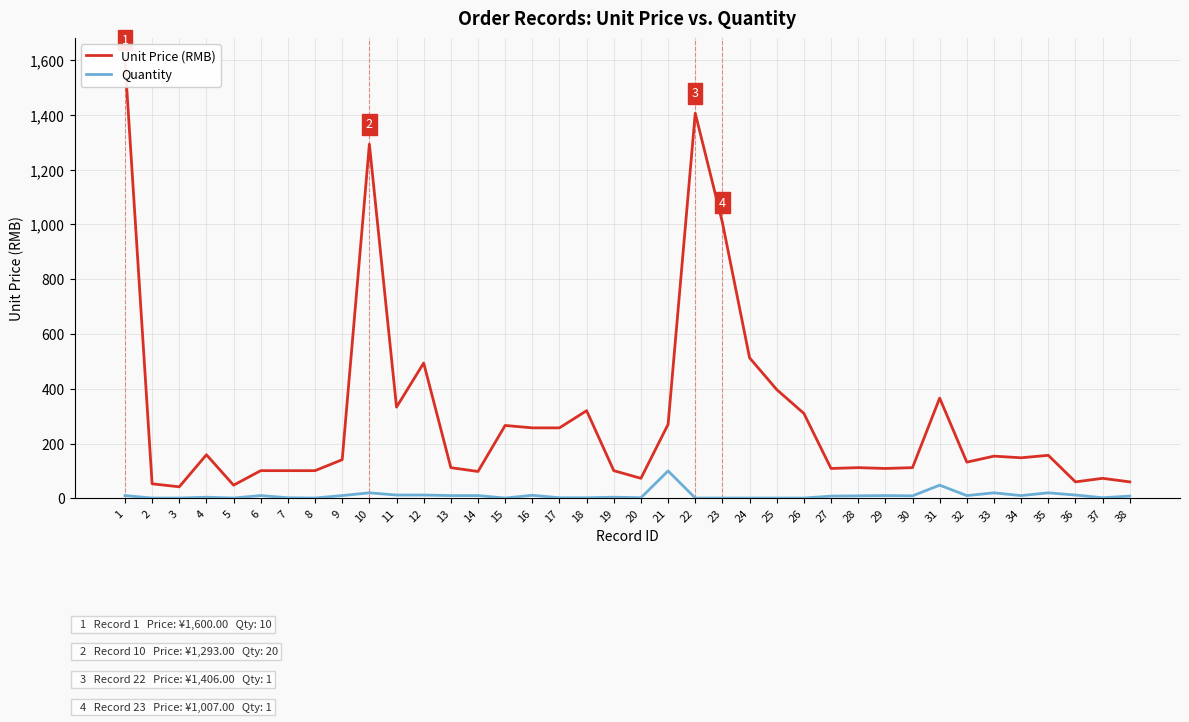

What is the lowest value of the Unit Price (RMB) series?

42.0